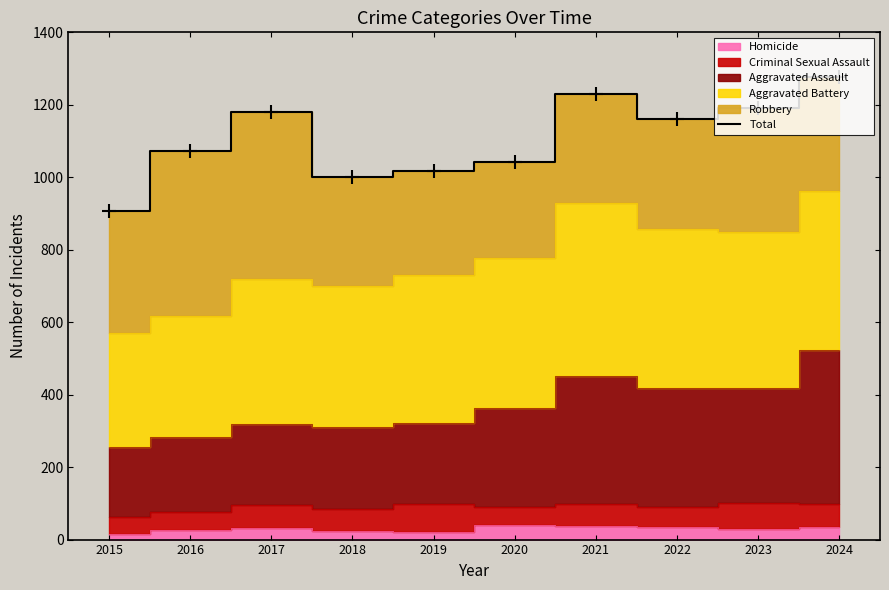

What is the greatest value displayed?

1276